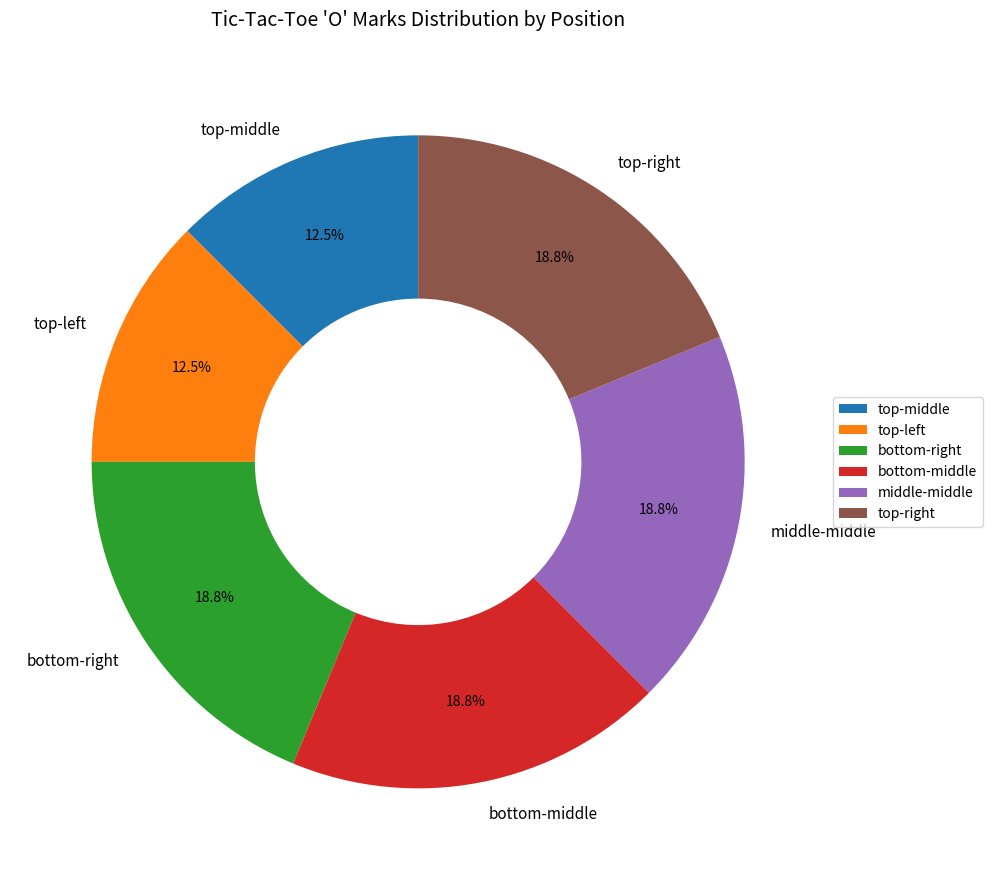

Is there any slice that represents more than half of the pie?

No